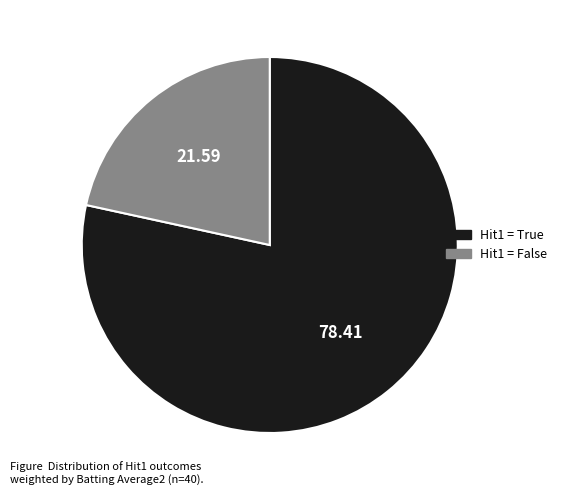

Is there a majority slice in this chart?

Yes